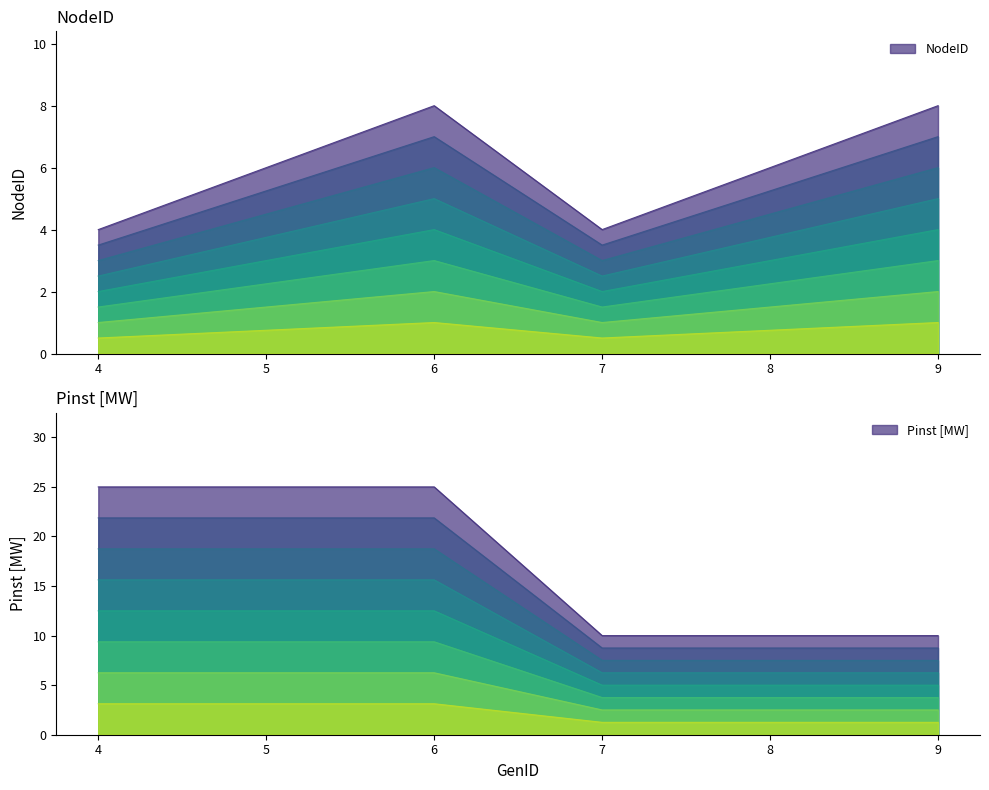

What is the difference between the NodeID values at 9 and 7?

4